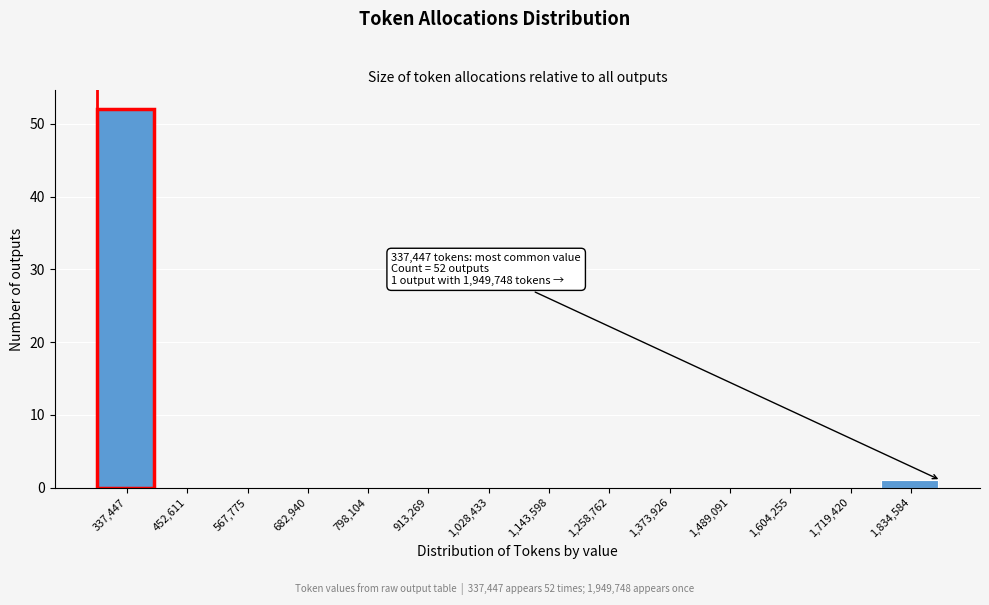

Reading left to right, transcribe all the data shown in this chart.

337,447=52	452,611=0	567,775=0	682,940=0	798,104=0	913,269=0	1,028,433=0	1,143,598=0	1,258,762=0	1,373,926=0	1,489,091=0	1,604,255=0	1,719,420=0	1,834,584=1